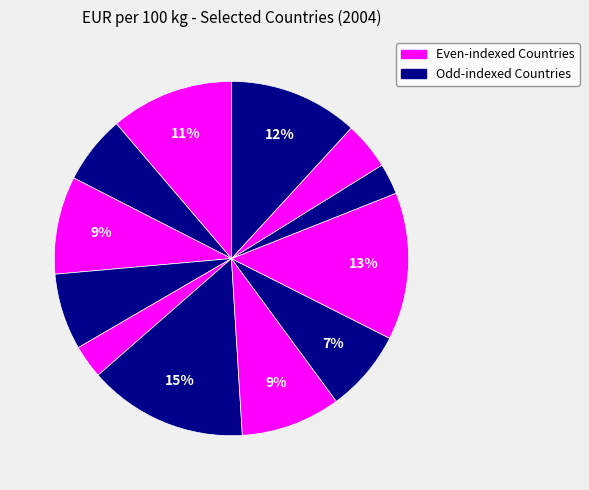

Count the number of slices in the pie.

12